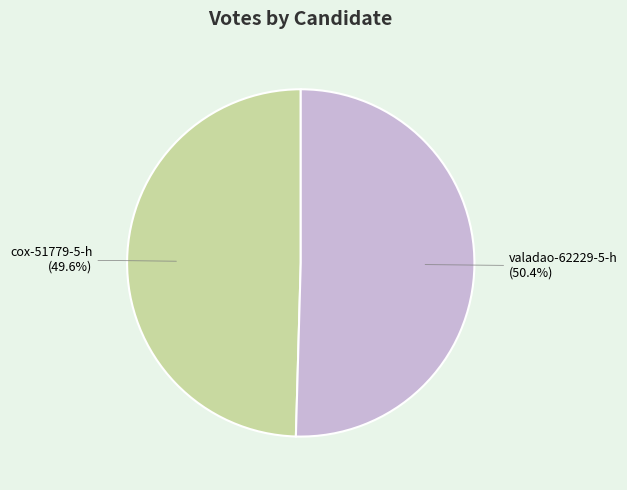

To the nearest percent, what is the difference between the largest and smallest slice percentages?

1%